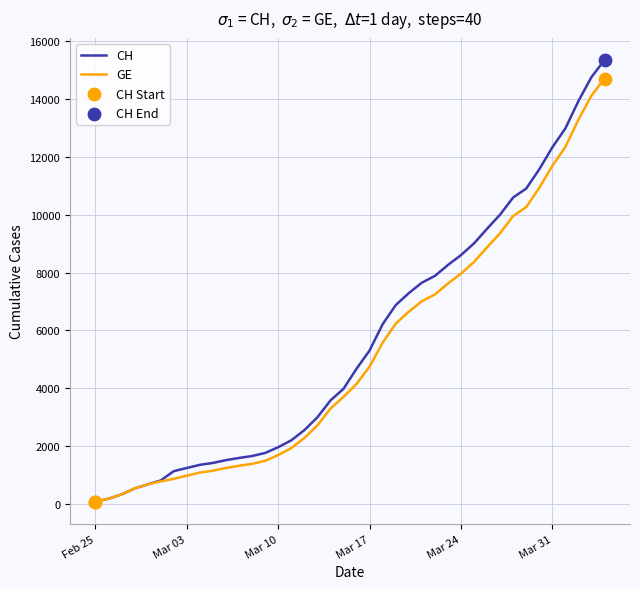

What is the maximum value shown in the chart?

15359